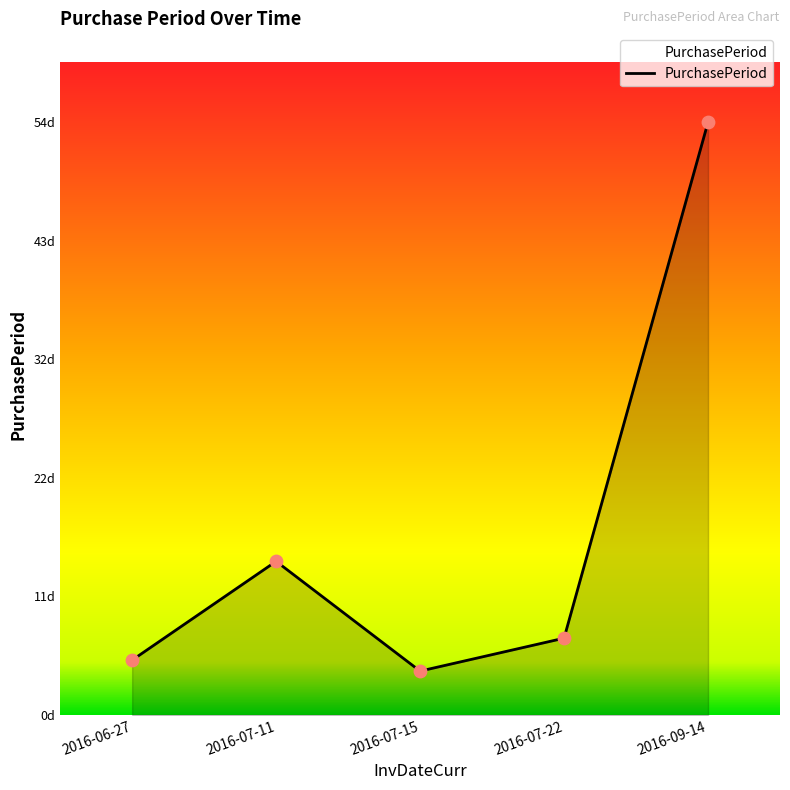

Between 2016-07-22 and 2016-06-27, which is larger?

2016-07-22